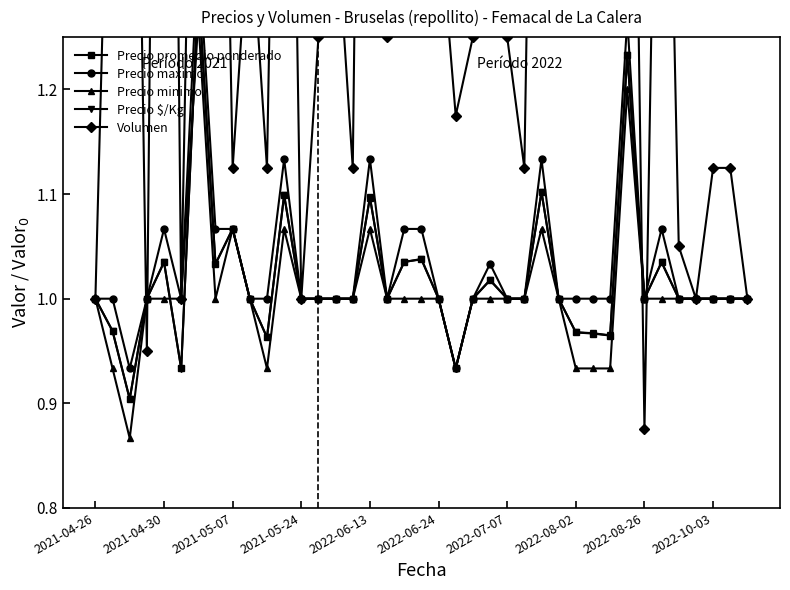

What are all the series names shown in the legend?

Precio promedio ponderado, Precio maximo, Precio minimo, Precio $/Kg, Volumen